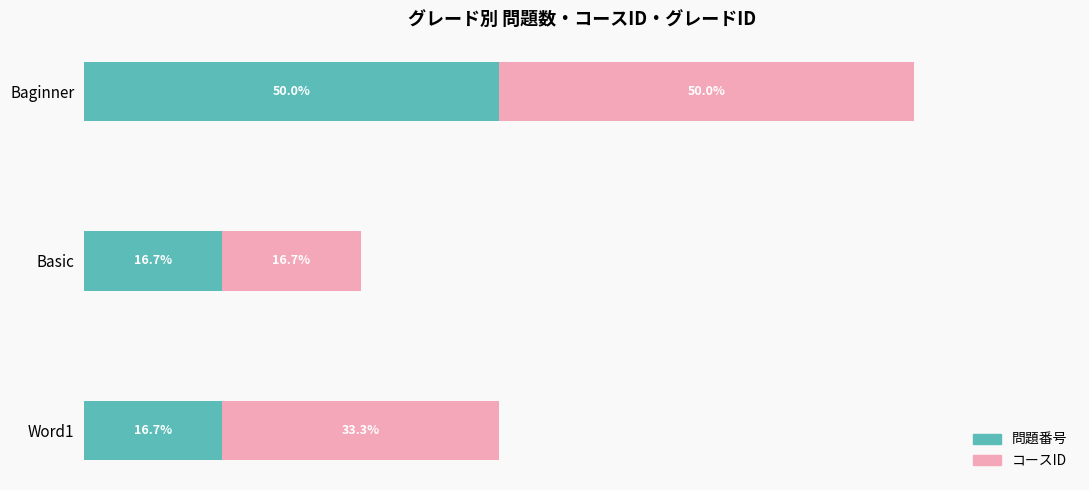

At which category is the sum across all series the highest?

Baginner